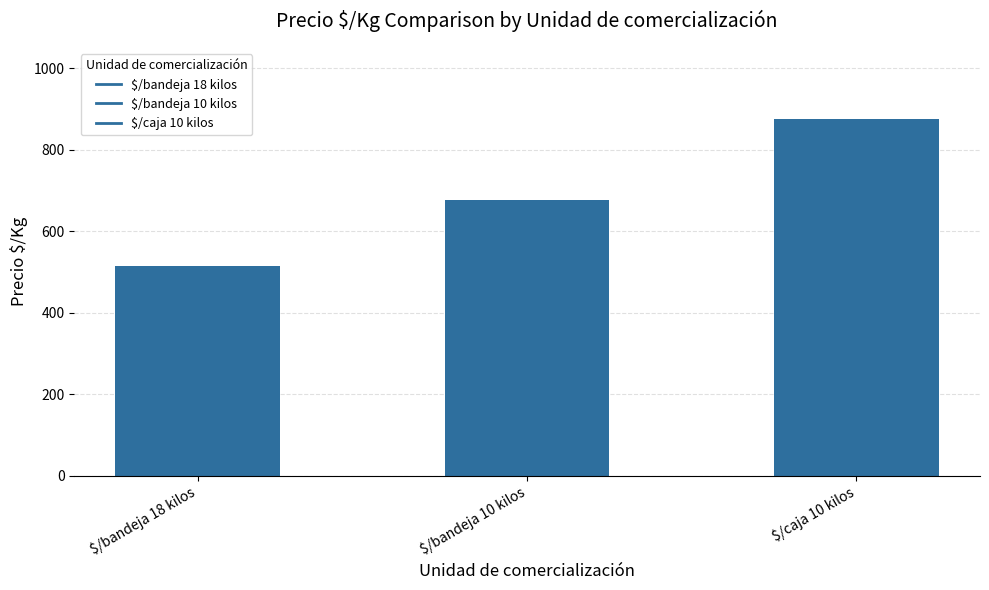

Approximately how many times larger is the value at $/caja 10 kilos compared to $/bandeja 10 kilos?

1.3